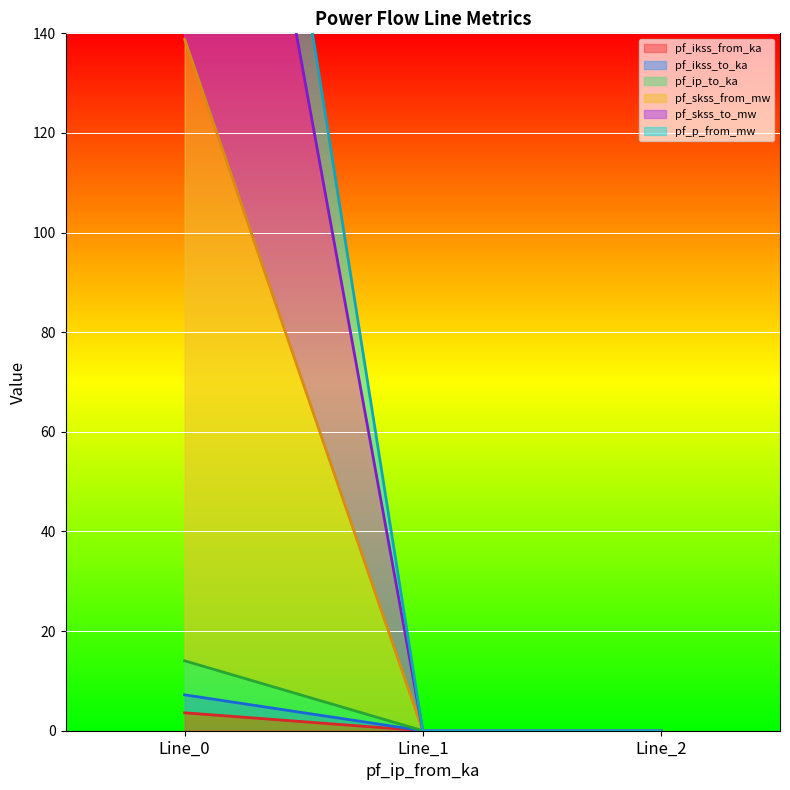

Which series has the widest spread of values?

pf_p_from_mw